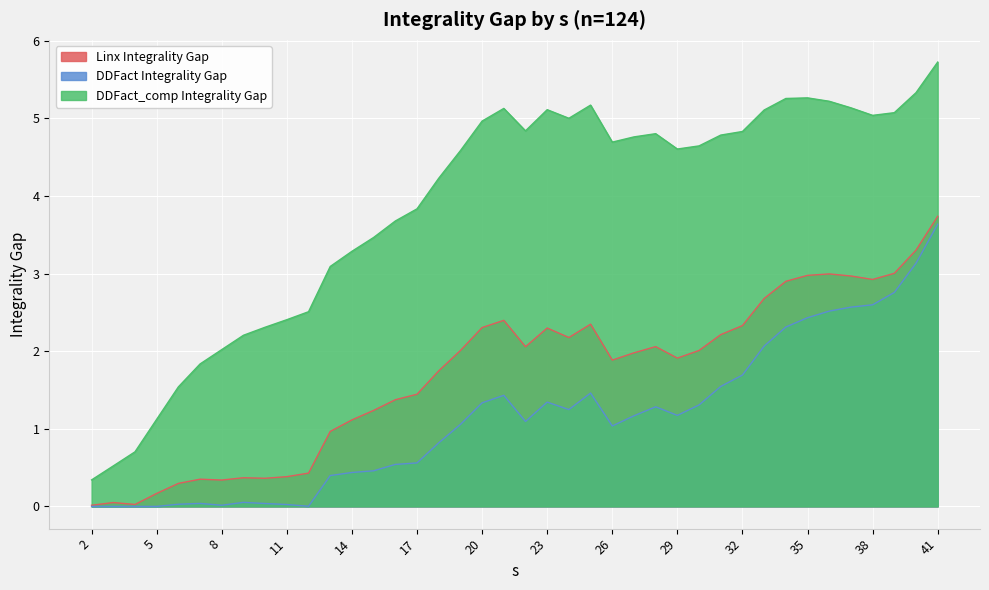

How many data points in info_Linx.integrality_gap are above 2?

20